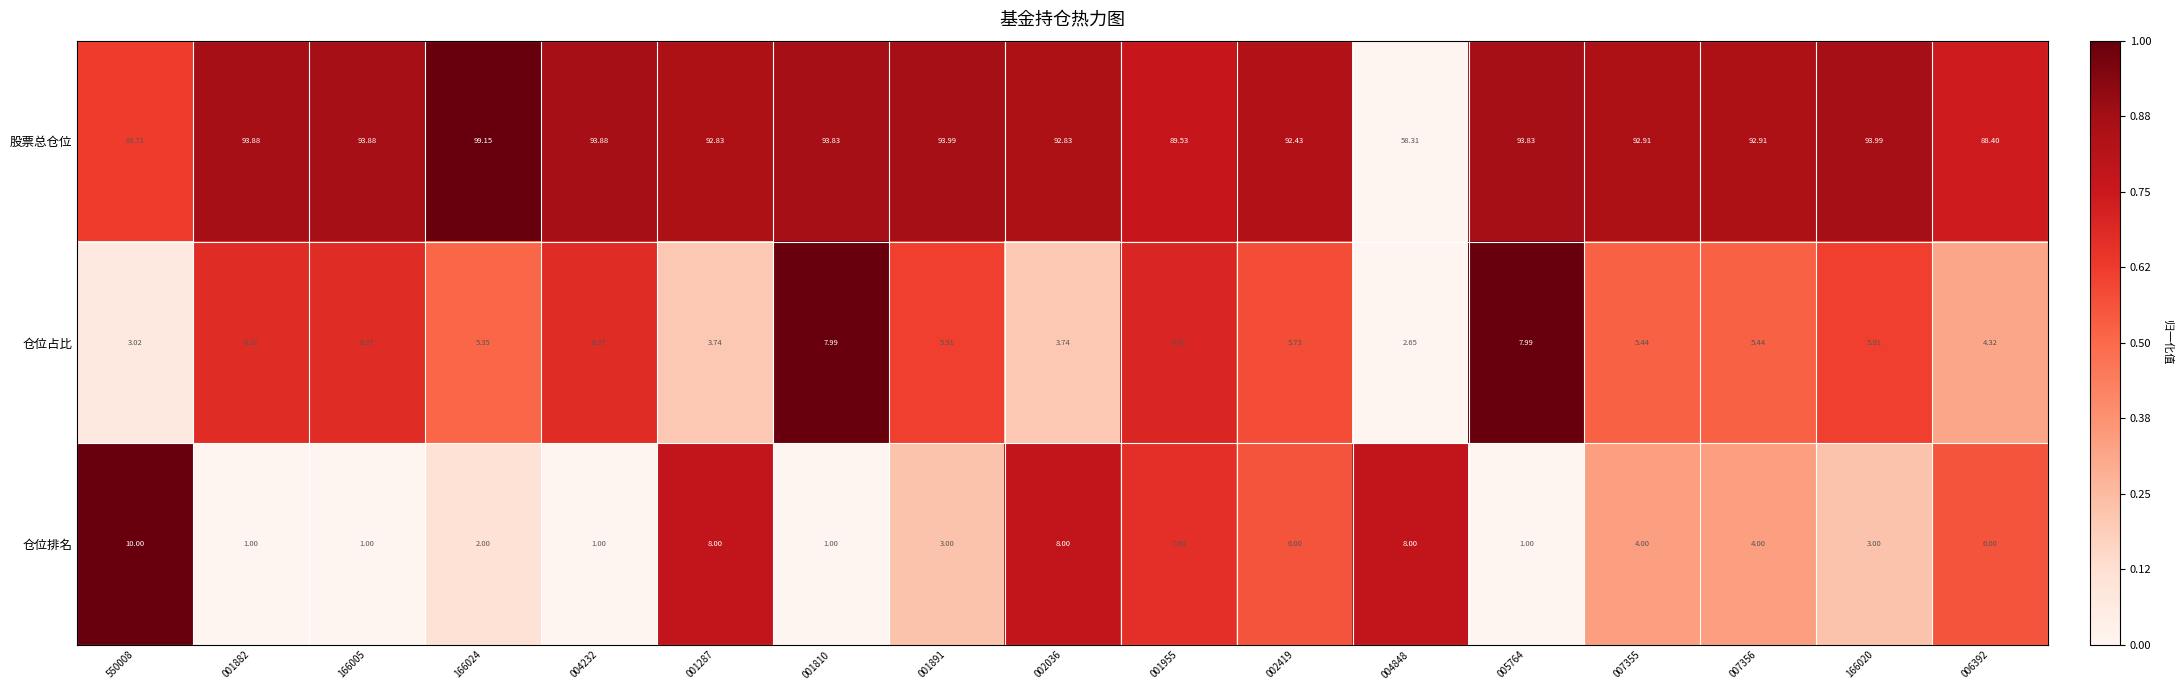

Between 001882 and 001287, which series saw the biggest shift?

仓位排名